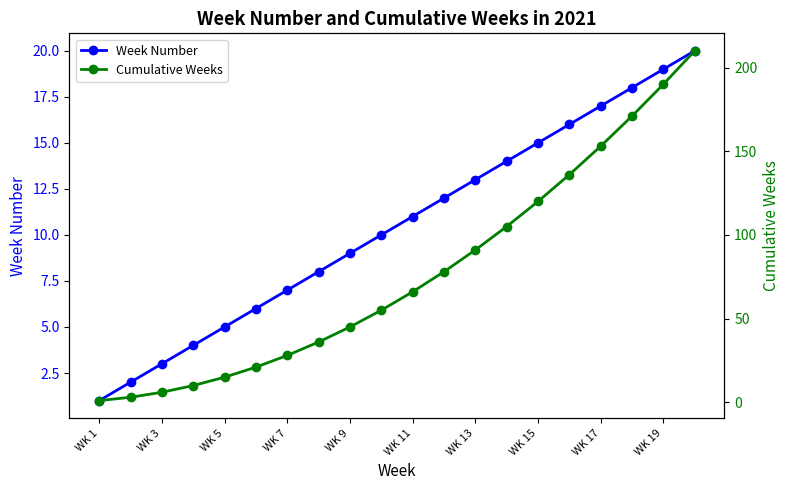

At which label does Week Number reach its minimum?

WK 1